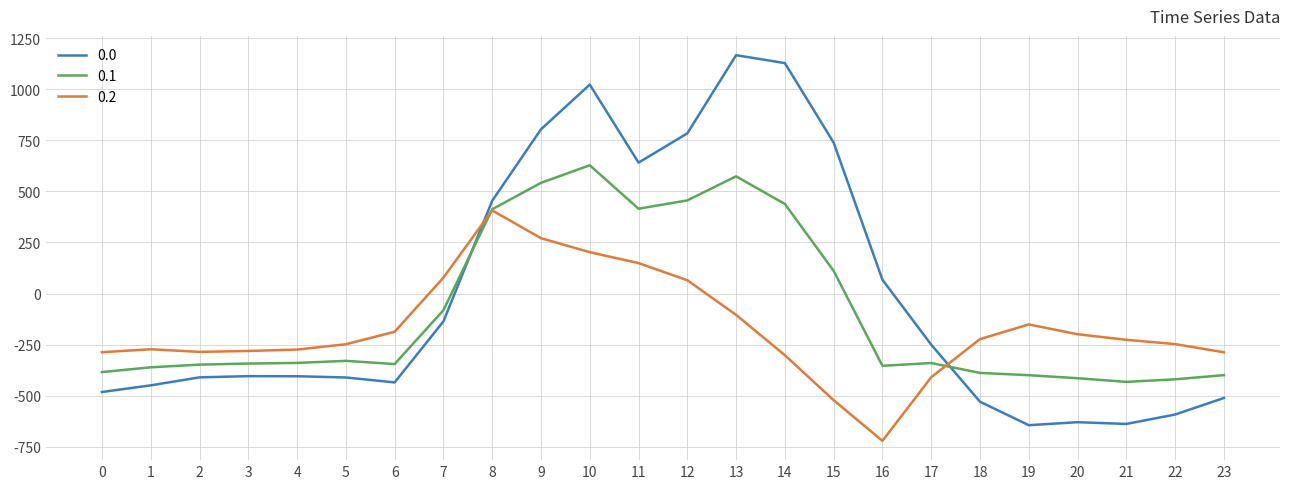

What is the minimum value shown in the chart?

-721.2